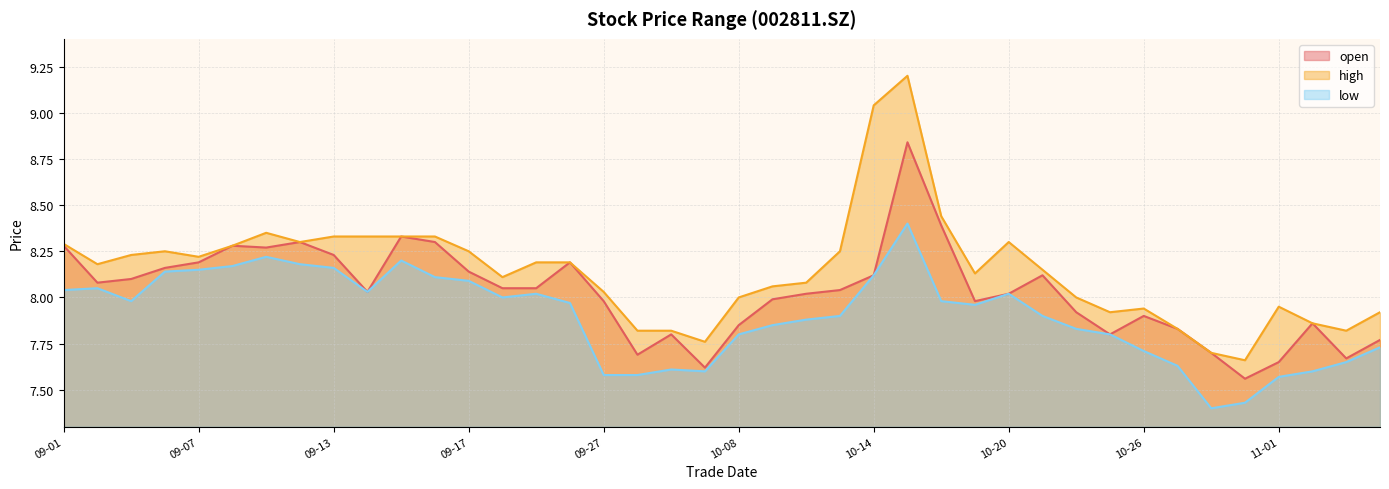

How many lines are shown in the chart?

3